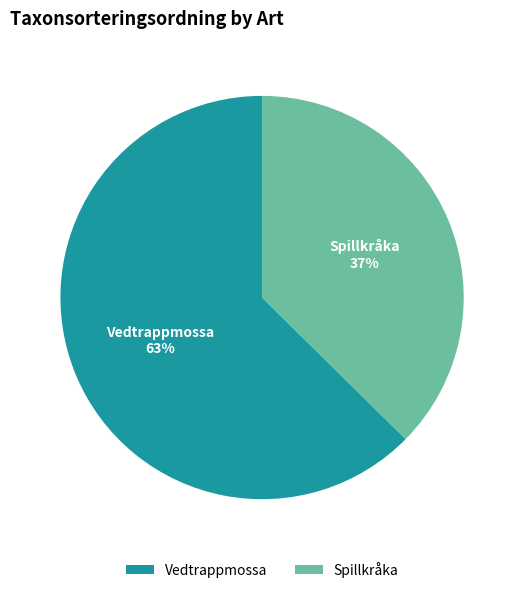

Between Spillkråka and Vedtrappmossa, which is larger?

Vedtrappmossa